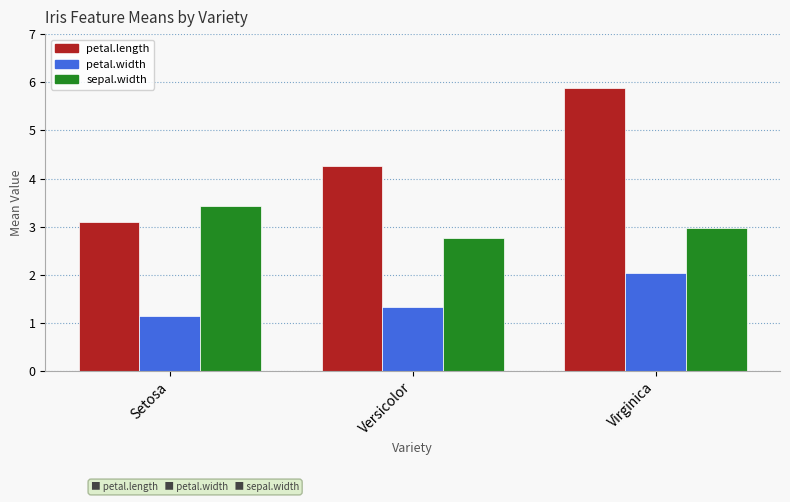

What is the average value of the sepal.width series?

3.1